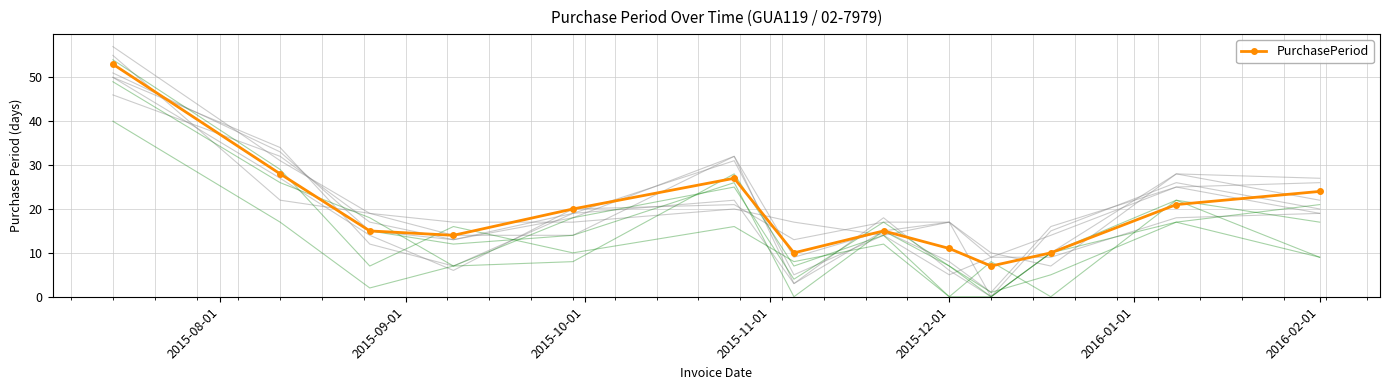

What is the lowest value of the PurchasePeriod series?

7